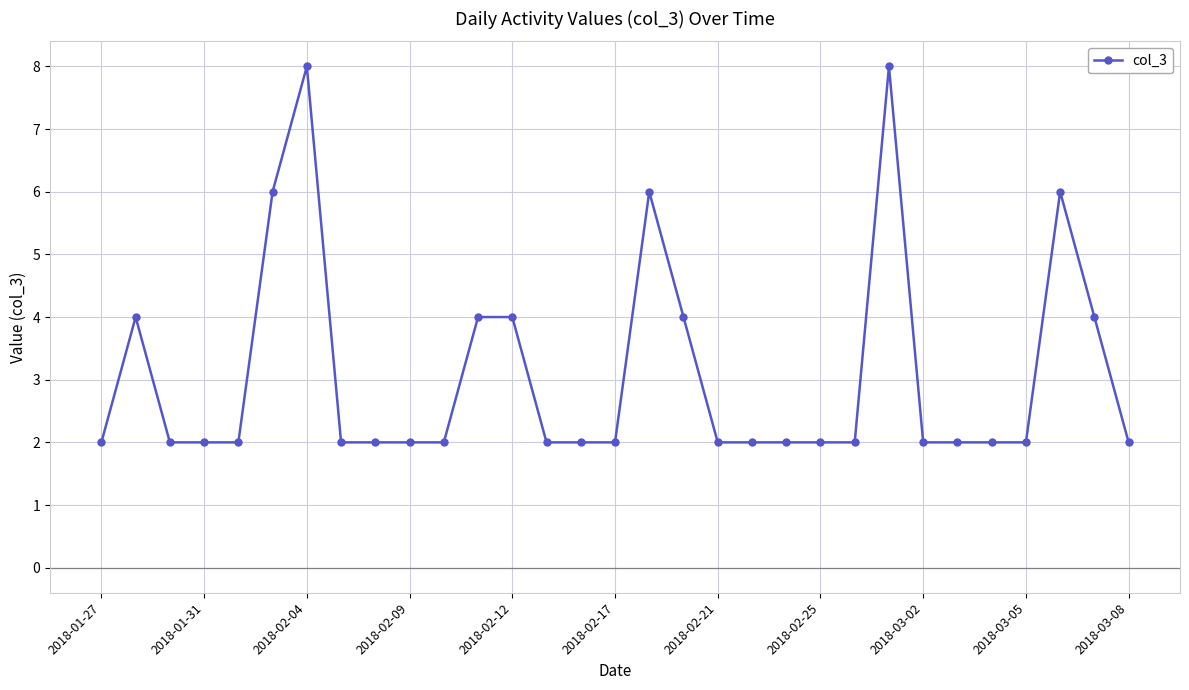

Reading left to right, list all the values displayed in this chart.

2	4	2	2	2	6	8	2	2	2	2	4	4	2	2	2	6	4	2	2	2	2	2	8	2	2	2	2	6	4	2